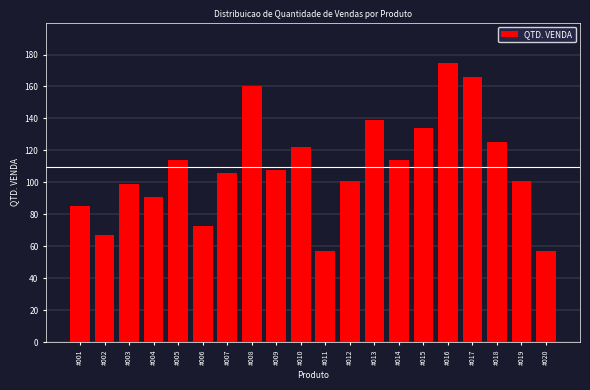

Reading left to right, what are all the values shown in this chart?

#001=85	#002=67	#003=99	#004=91	#005=114	#006=73	#007=106	#008=160	#009=108	#010=122	#011=57	#012=101	#013=139	#014=114	#015=134	#016=175	#017=166	#018=125	#019=101	#020=57